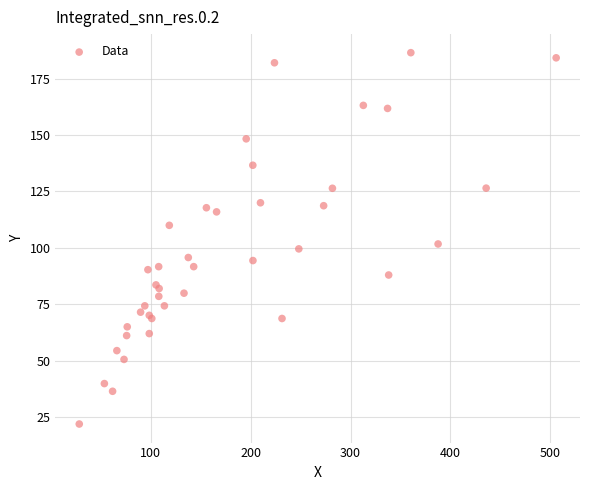

What Y value in the scatter plot is closest to 104?

101.7